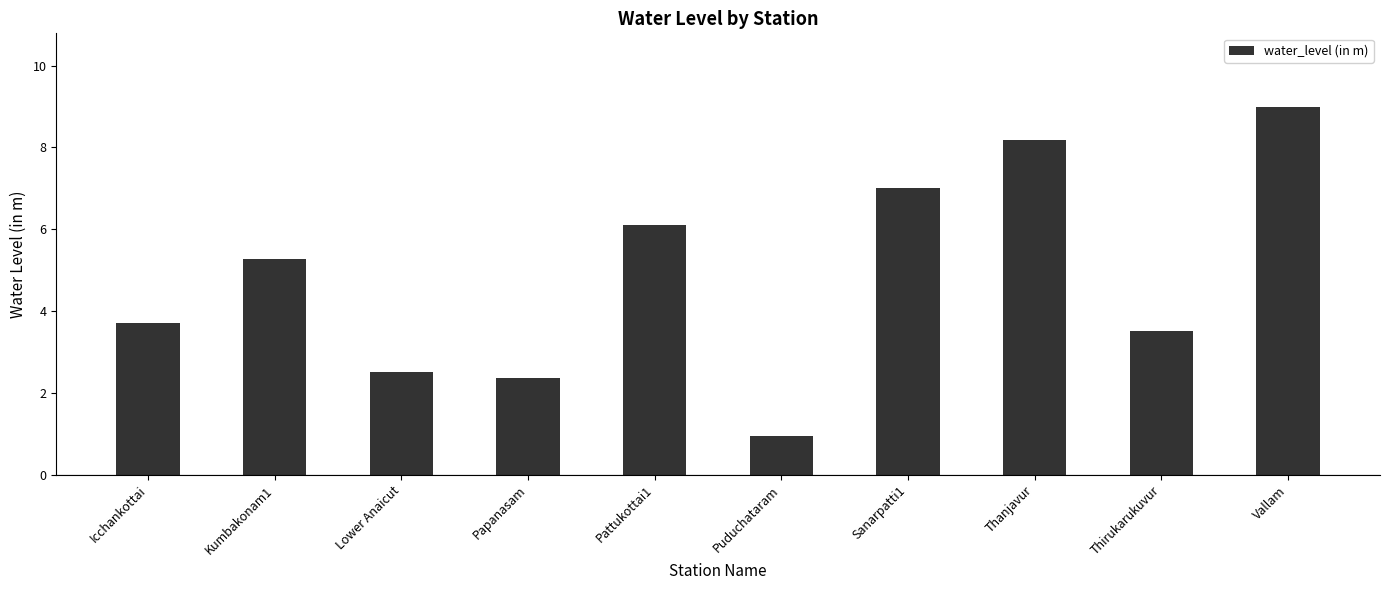

What position from the right is Lower Anaicut?

8